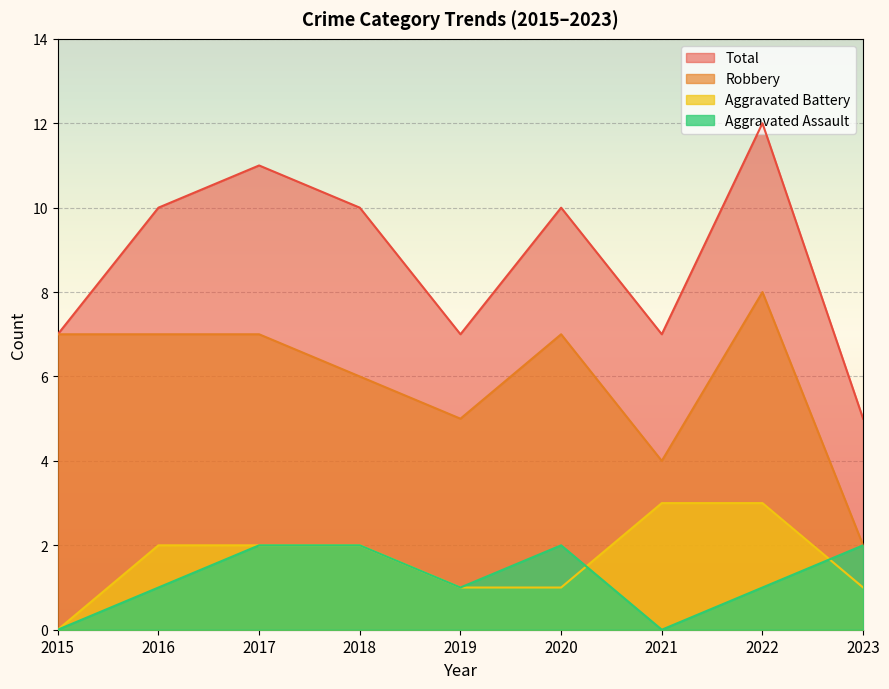

Where is the first local maximum for Robbery?

2020